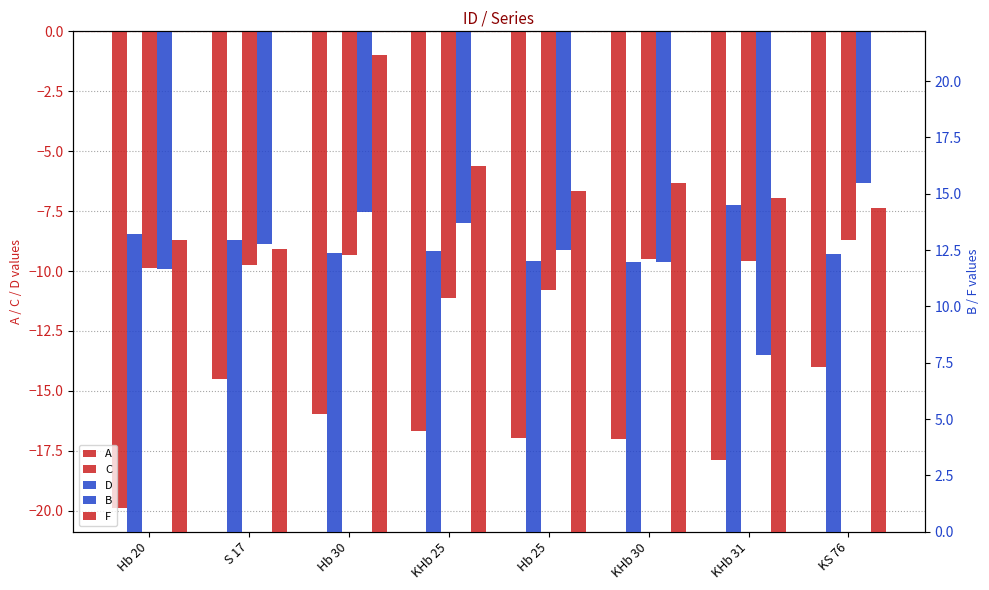

How many bars are there in total?

40